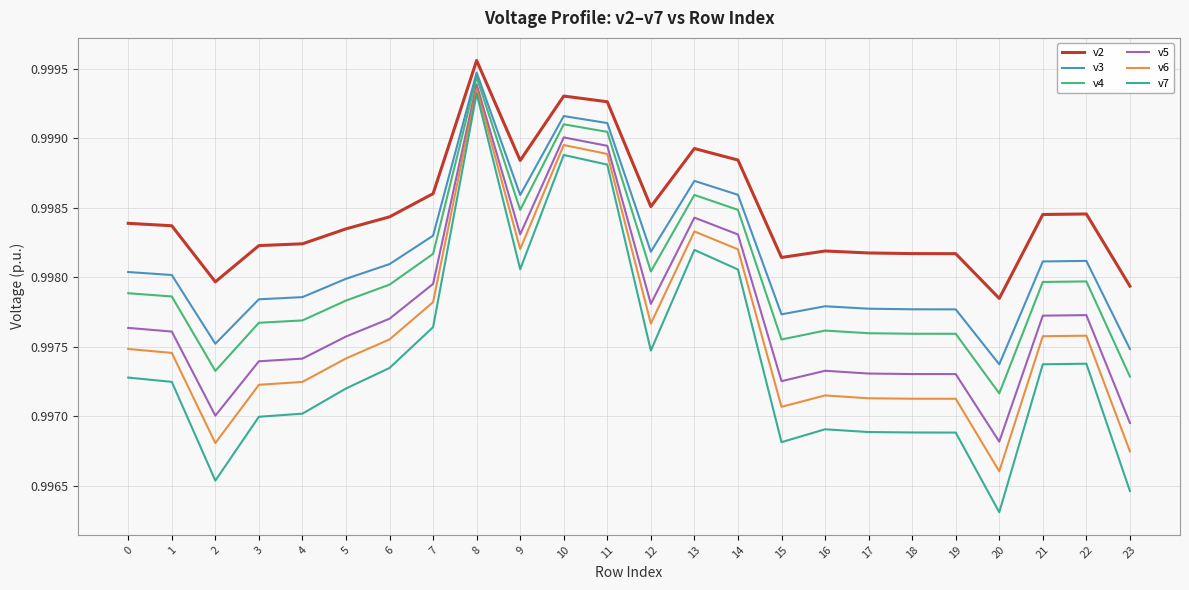

At which label does v6 reach its peak?

8